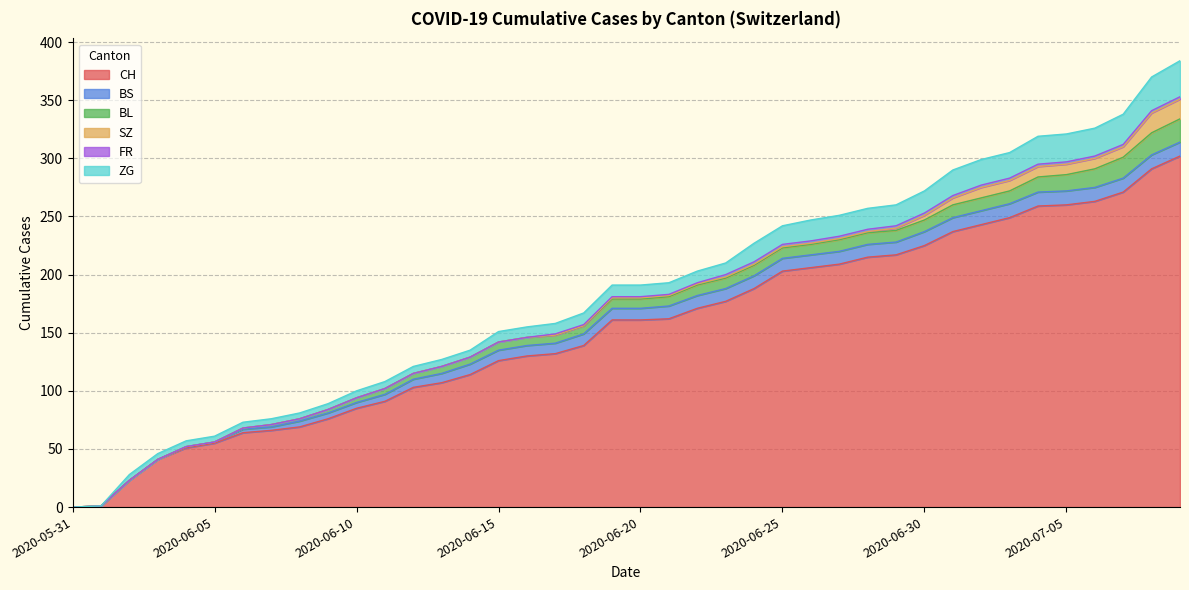

Does the chart display data point markers on the line(s)?

No